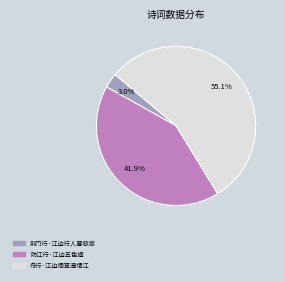

Does 舟行·江边烟草湿烟江 account for over 50% of the chart?

Yes